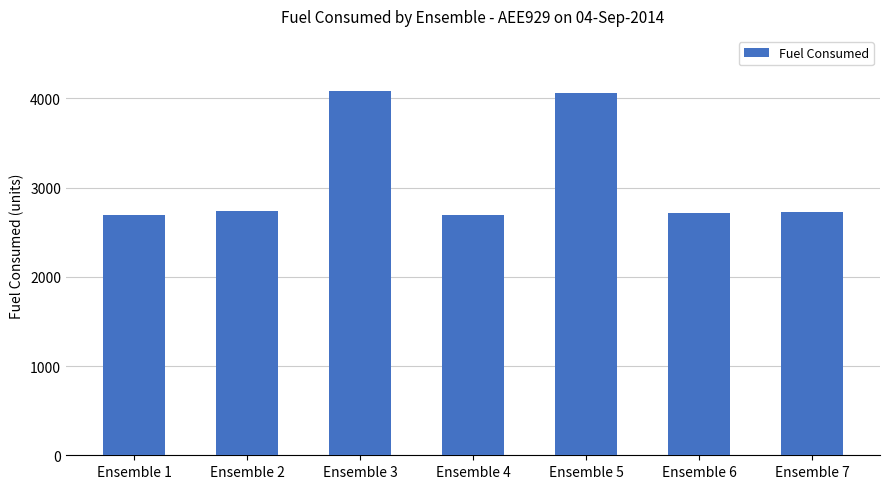

The value at Ensemble 4 is 4443.5. True or false?

False